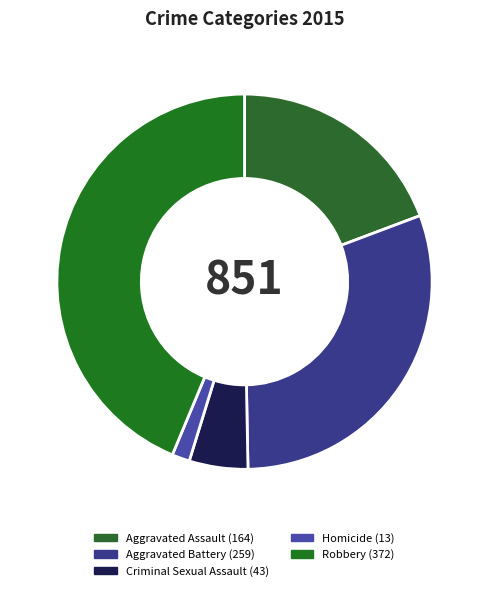

Which category has the biggest portion of the pie?

Robbery